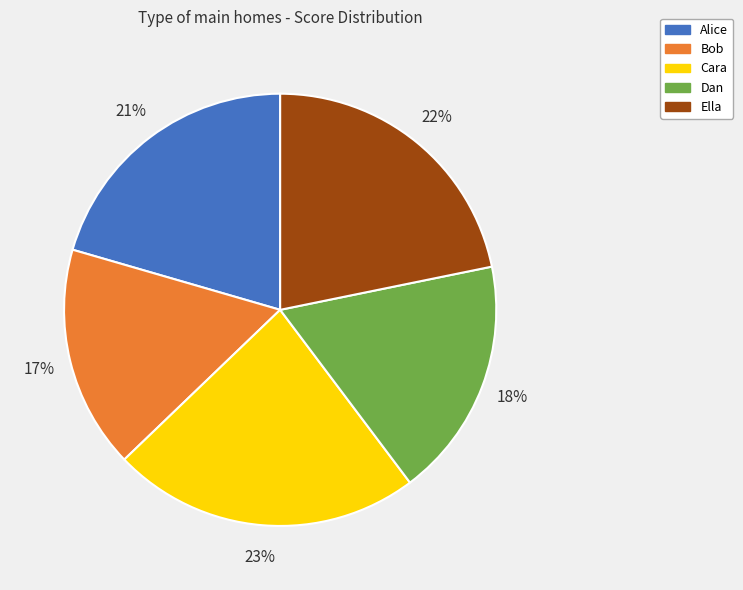

Combined, do Cara and Dan account for over 50%?

No